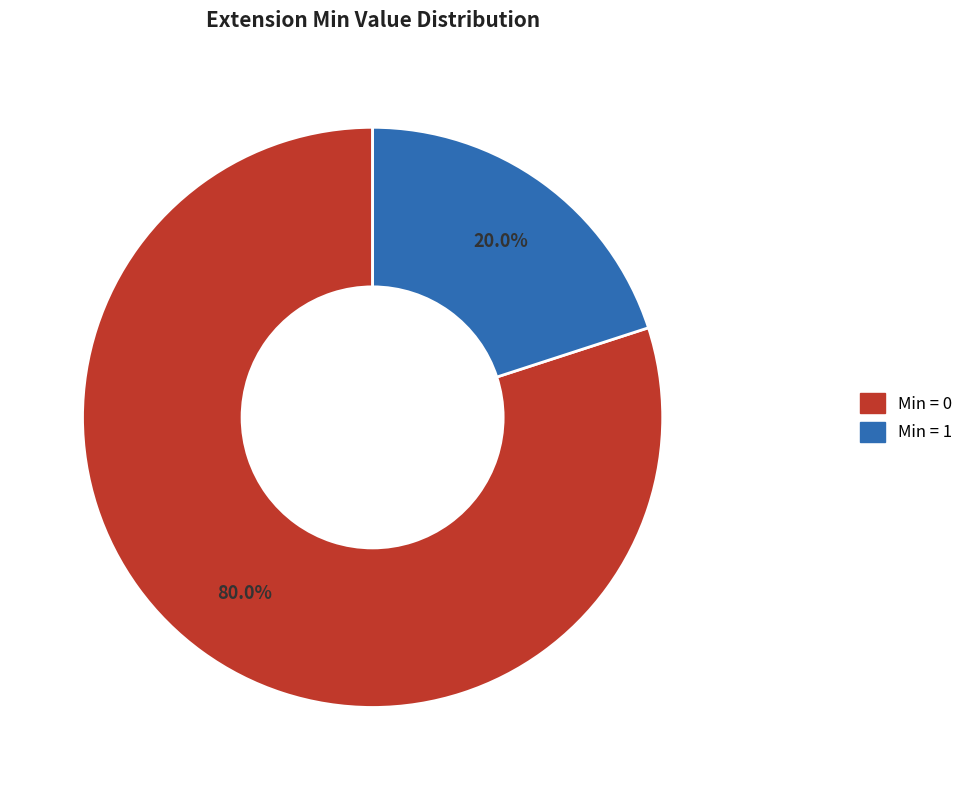

How much of the chart is everything except Min = 0?

20.0%